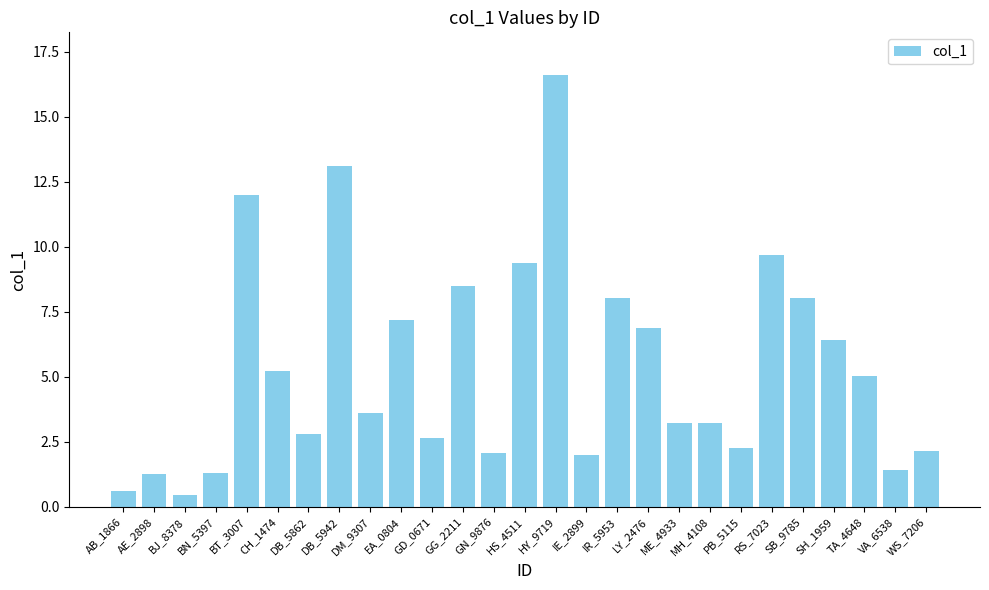

Approximately how many times larger is the value at DM_9307 compared to WS_7206?

1.7